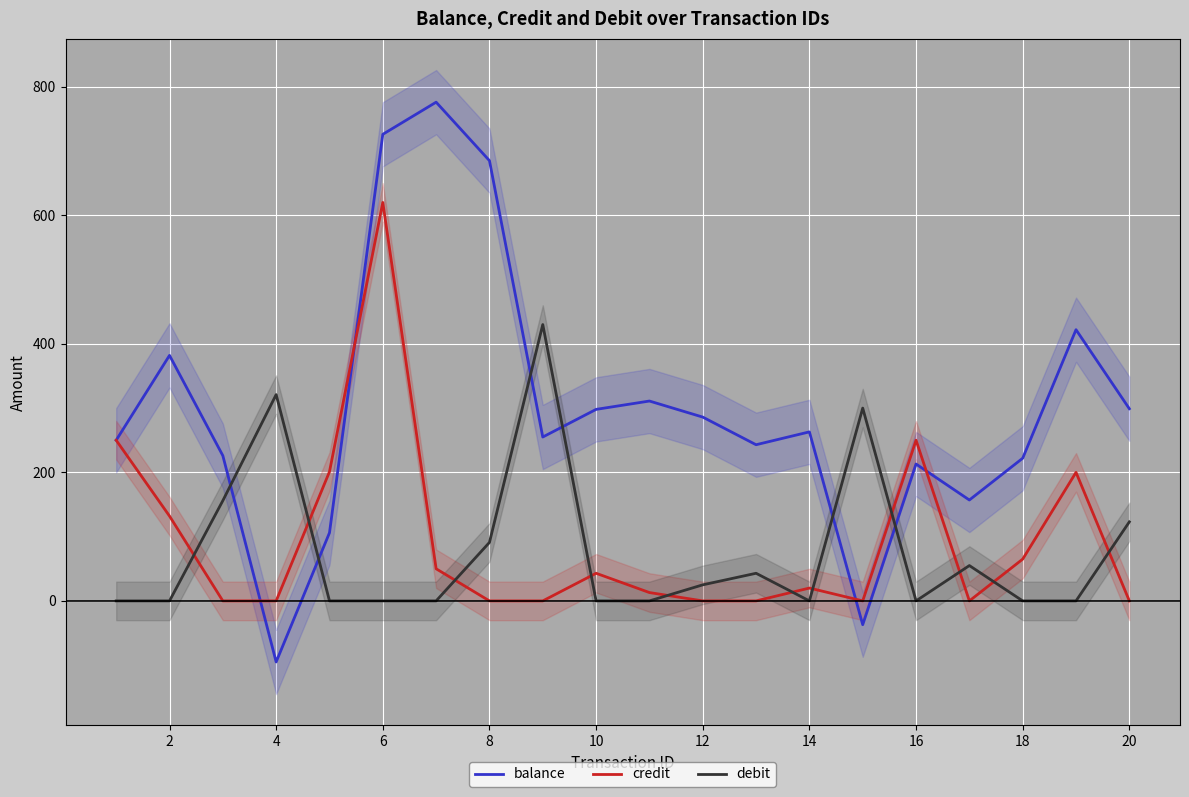

What is the maximum value shown in the chart?

776